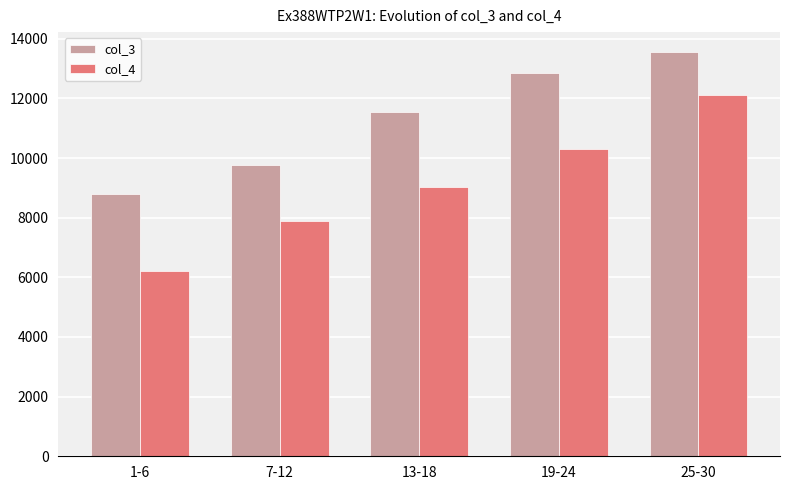

What is the smallest value displayed?

6216